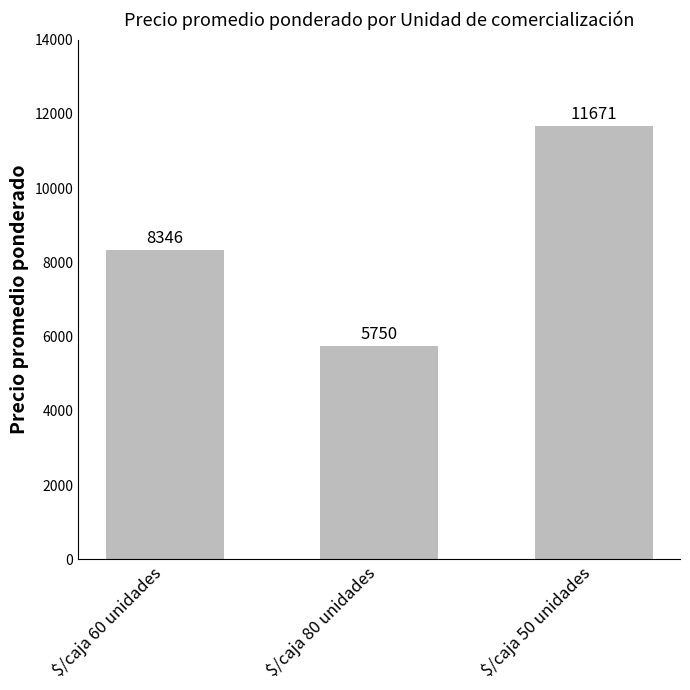

What is the label of the 3rd bar from the right?

$/caja 60 unidades